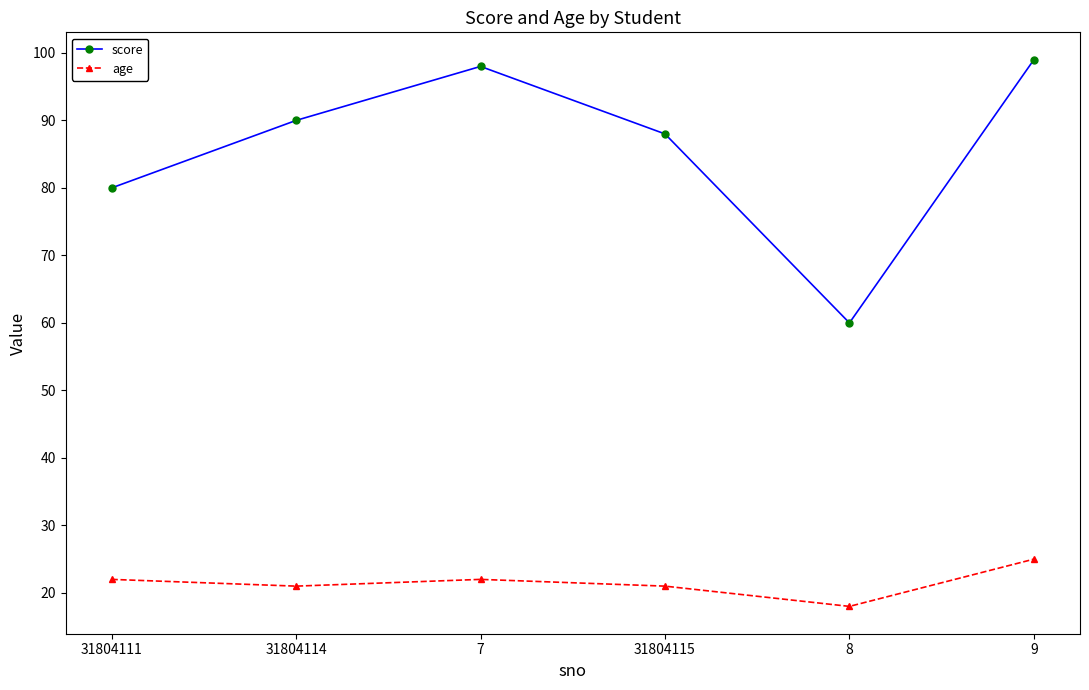

What is the value of the score point at the 3rd from the left?

98